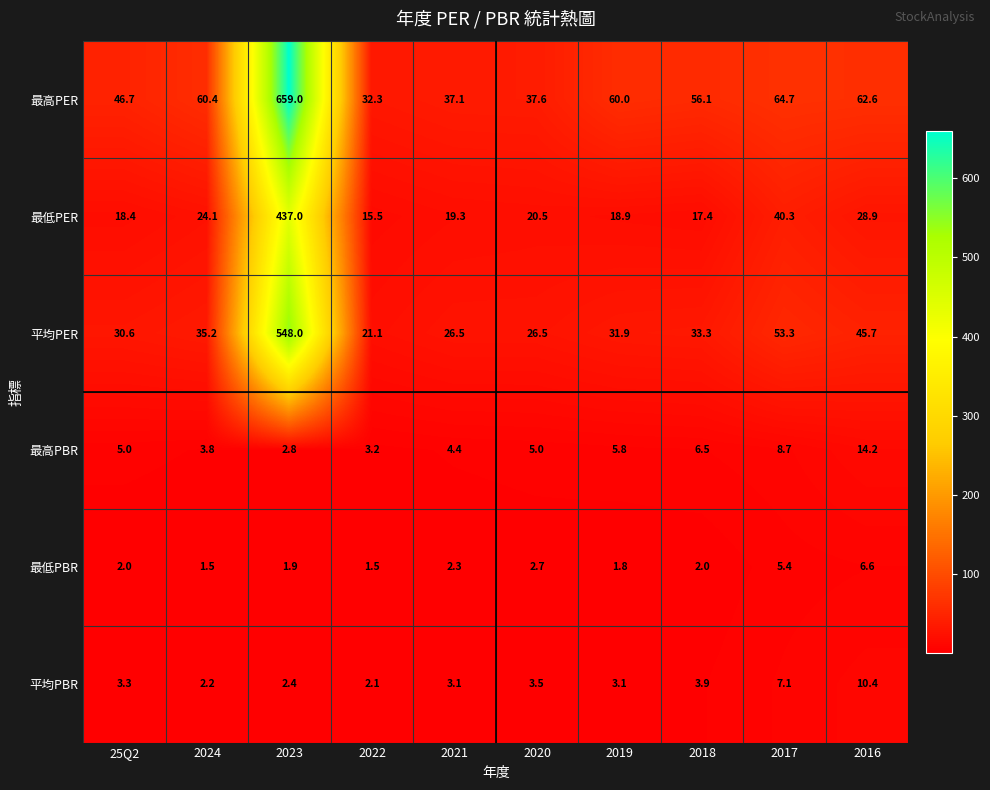

Which category has the highest value in the 最低PER series?

2023